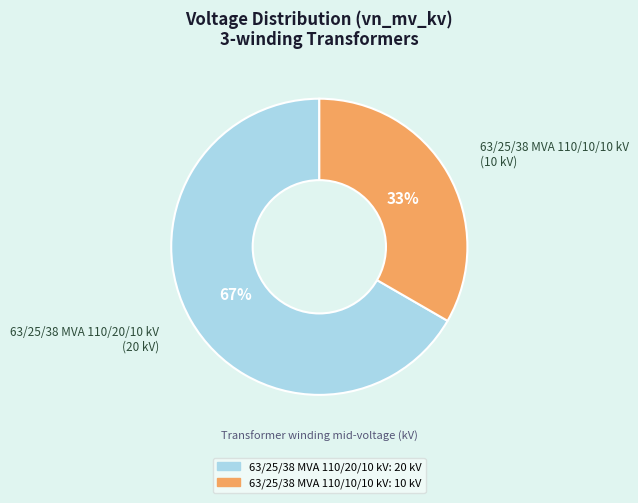

Rank the categories by value from highest to lowest.

63/25/38 MVA 110/20/10 kV, 63/25/38 MVA 110/10/10 kV